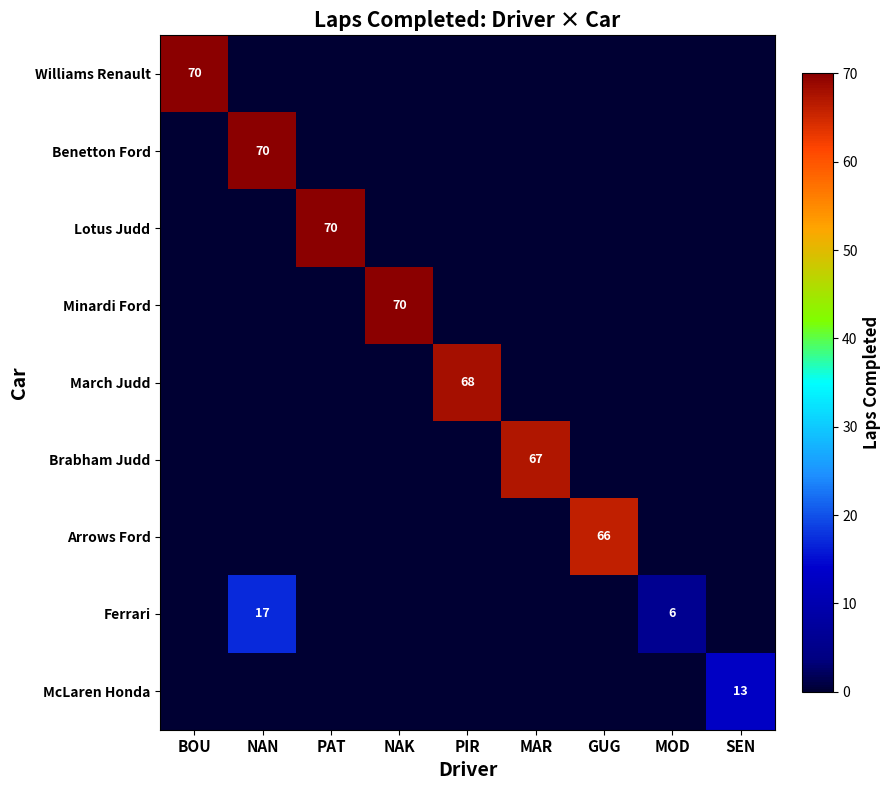

The Brabham Judd series shows 67 at MAR. True or false?

True